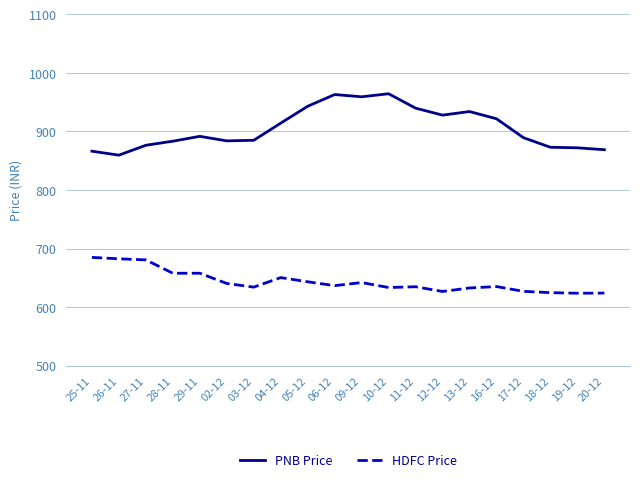

The value of HDFC Price at 16-12 is 635.0. True or false?

True